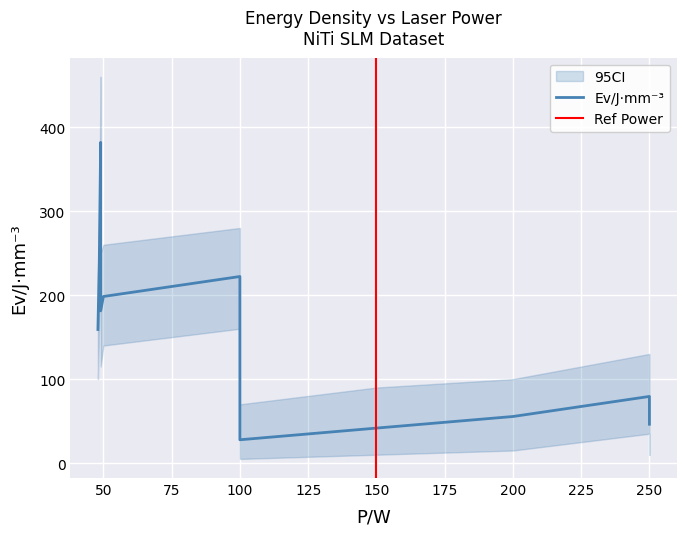

Is the value of Ev/J·mm-3 at 100 greater than the value of Ev_upper at 250?

Yes